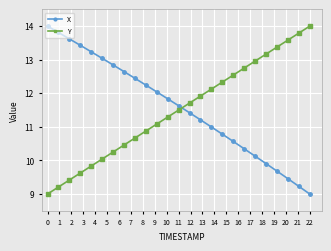

How many intersections are there between X and Y?

1